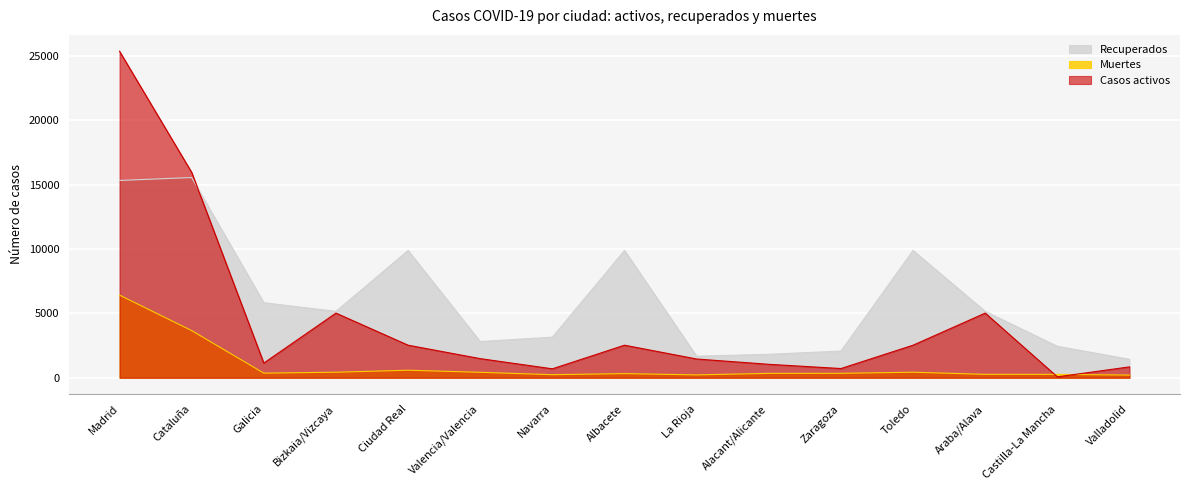

Where is the first local maximum for Recuperados?

Cataluña